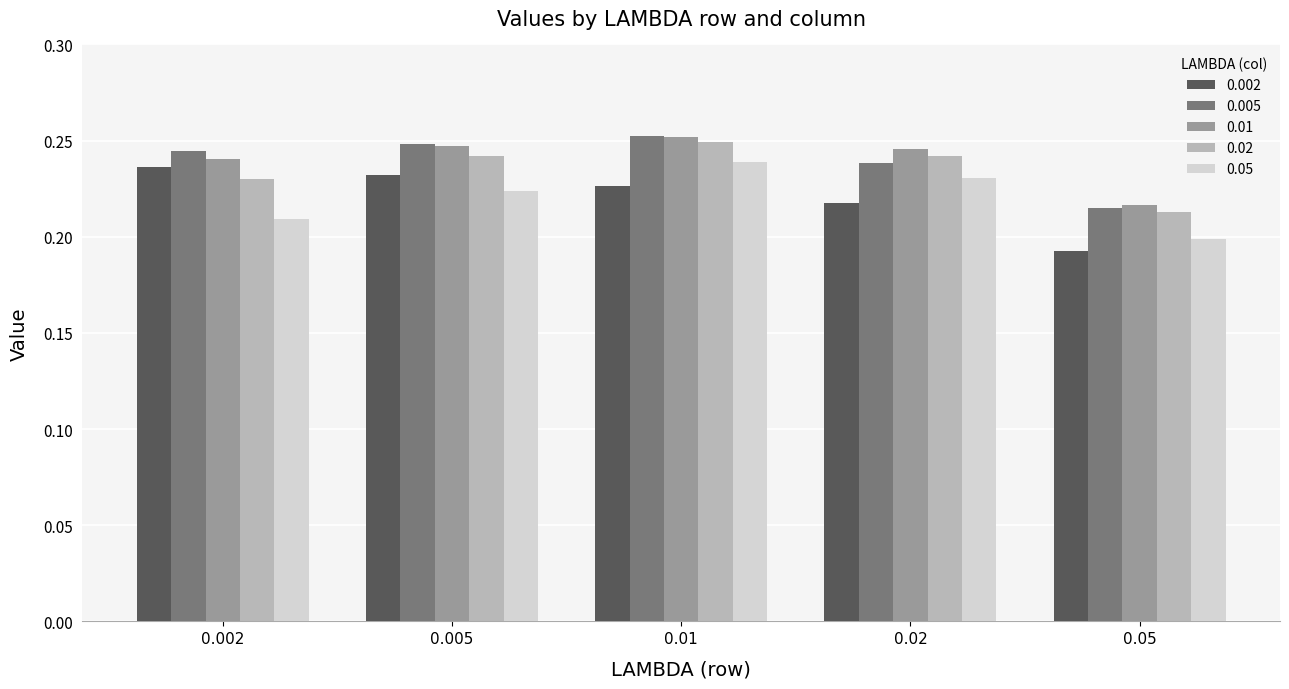

Which series has the largest range (max minus min)?

0.002